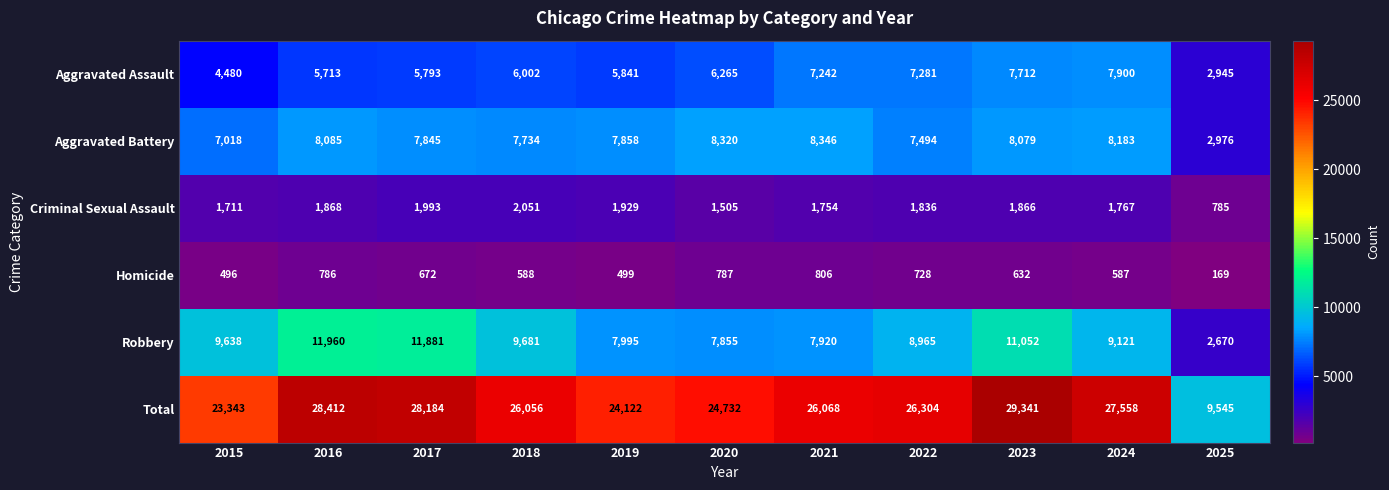

Which series changed the most between 2015 and 2025?

Total